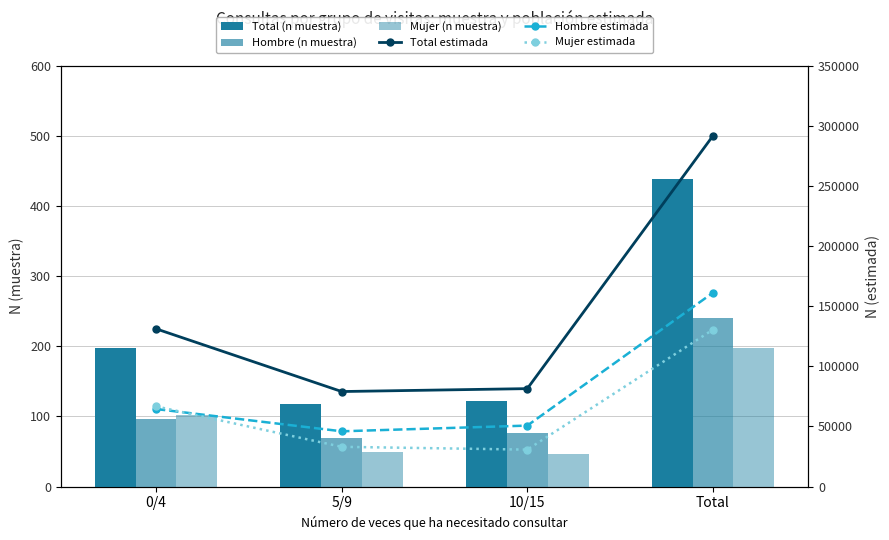

Reading left to right, list all the values displayed in this chart.

Total (n muestra): 0/4=198	5/9=118	10/15=122	Total=438
Hombre (n muestra): 0/4=96	5/9=69	10/15=76	Total=241
Mujer (n muestra): 0/4=102	5/9=49	10/15=46	Total=197
Total estimada: 0/4=131208	5/9=79044	10/15=81464	Total=291716
Hombre estimada: 0/4=64493	5/9=45978	10/15=50723	Total=161194
Mujer estimada: 0/4=66715	5/9=33067	10/15=30740	Total=130522